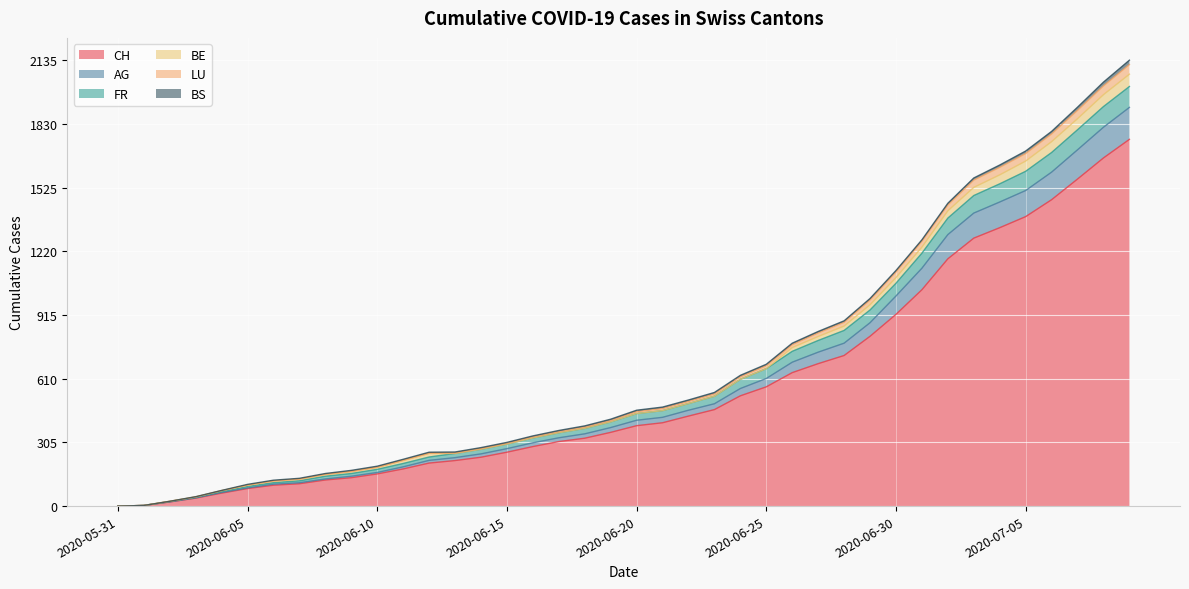

Which category has the highest value in the FR series?

2020-07-09